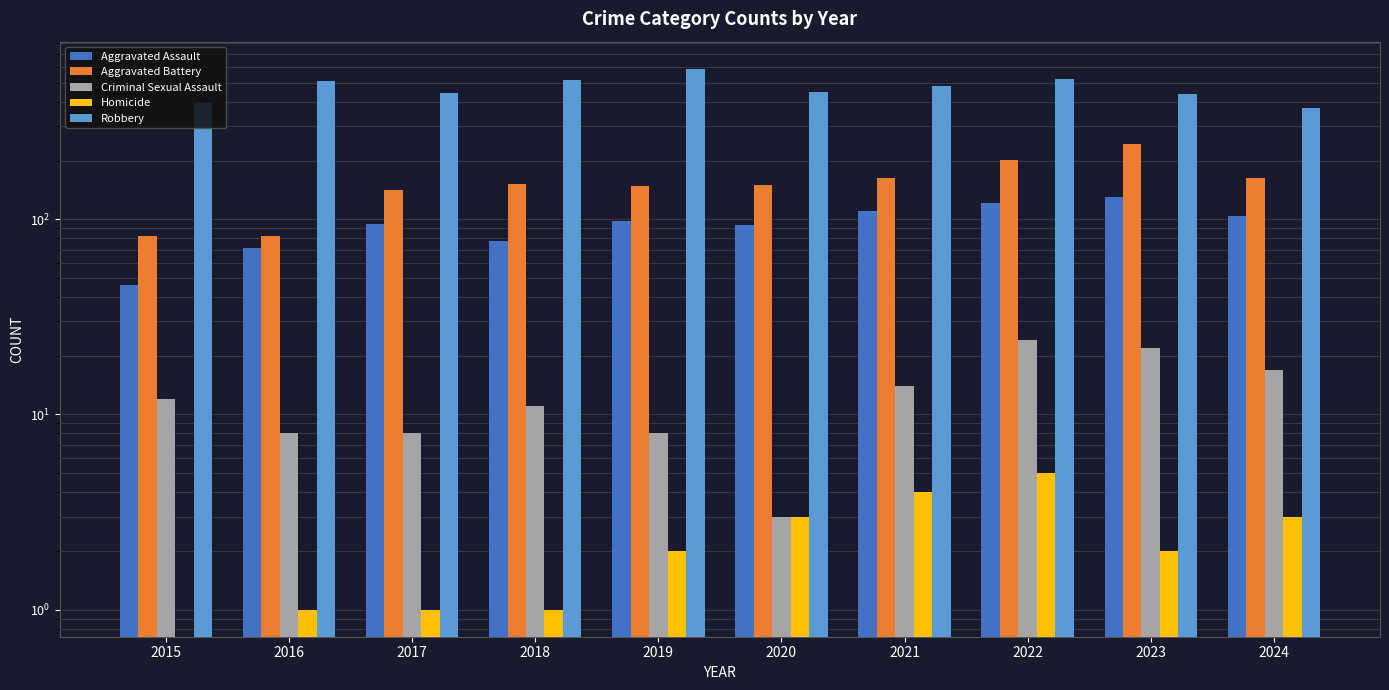

What is the difference between the maximum and second lowest values in the Aggravated Assault series?

59